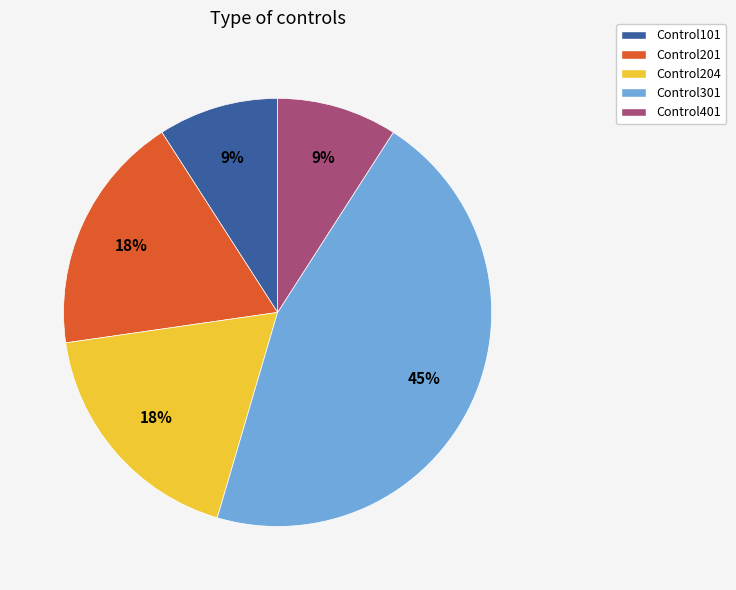

What percentage is the Control401 slice, to the nearest percent?

9%